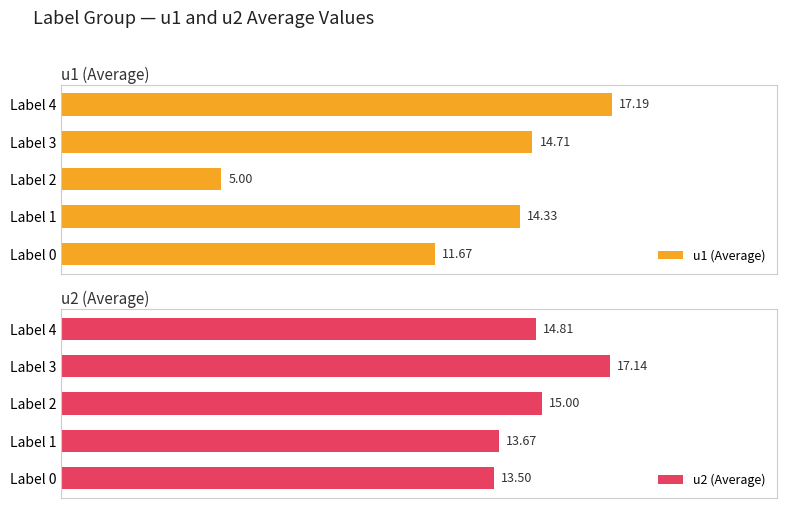

How many series are shown in this chart?

2